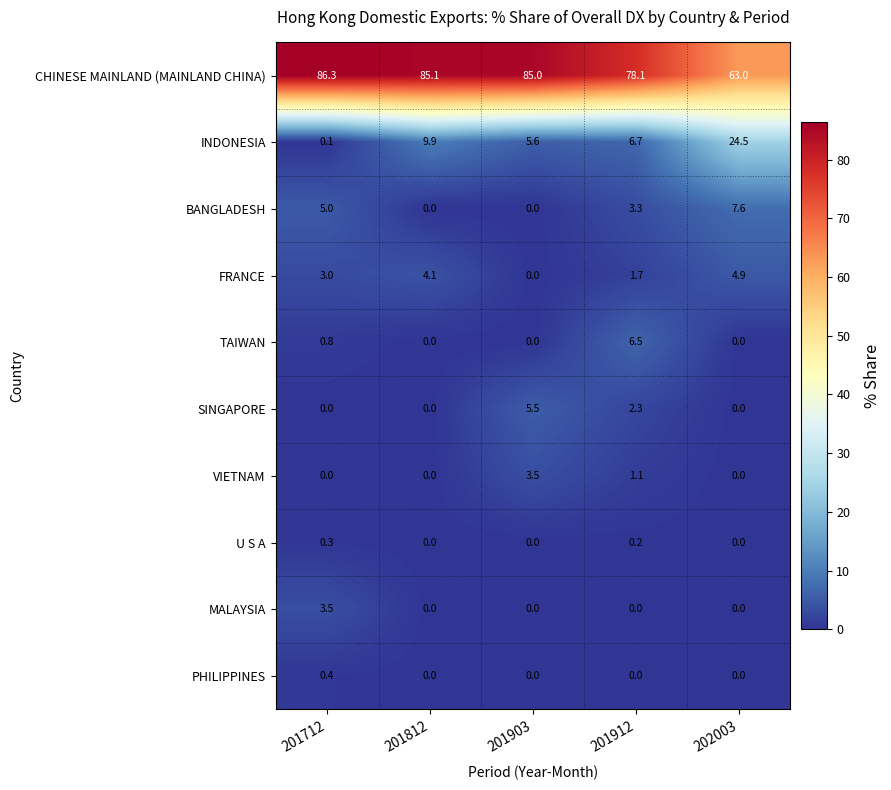

What is the sum of the BANGLADESH values at 201903 and 201712?

5.0